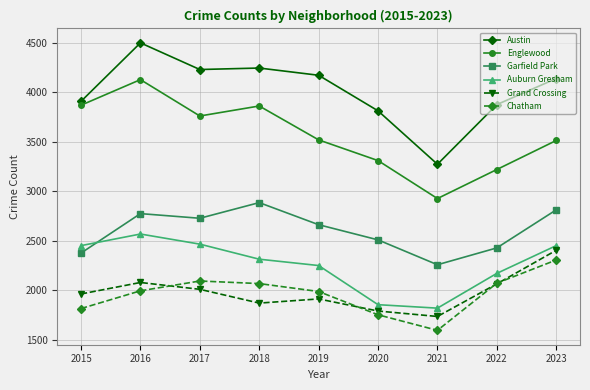

Which series changed the most between 2018 and 2021?

Austin